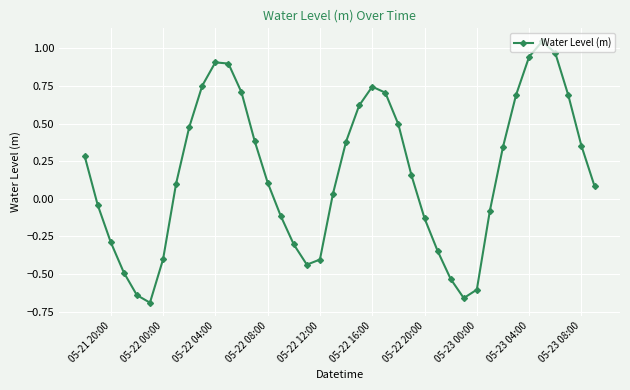

What is the difference between the second highest and second lowest values?

1.6